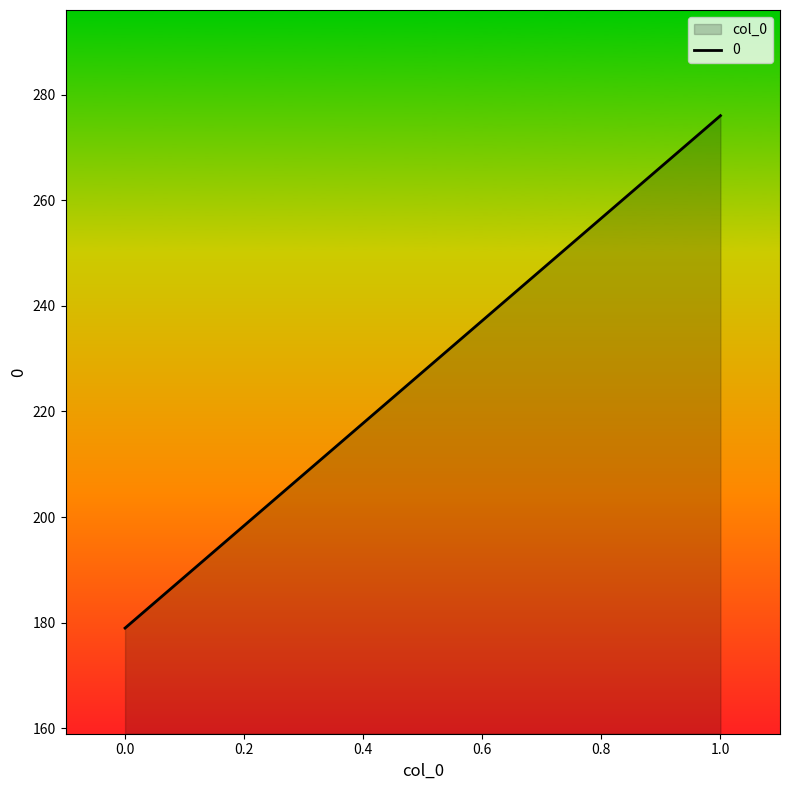

How many lines are shown in the chart?

1